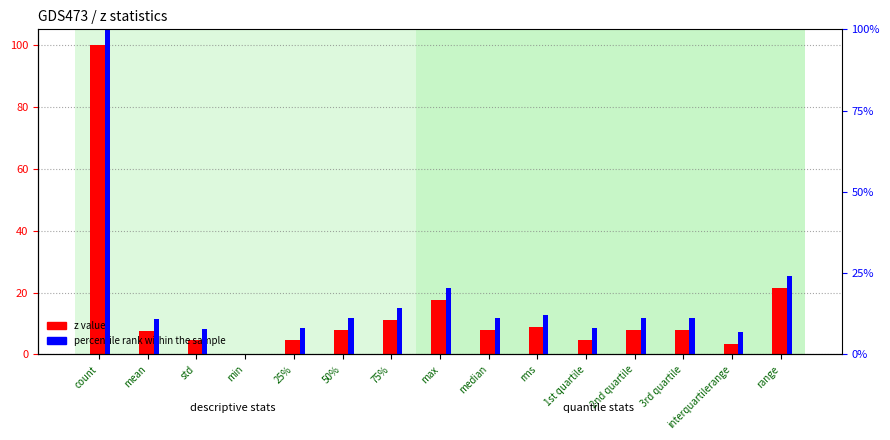

Rank the series at median from highest to lowest value.

percentile rank within the sample, z value